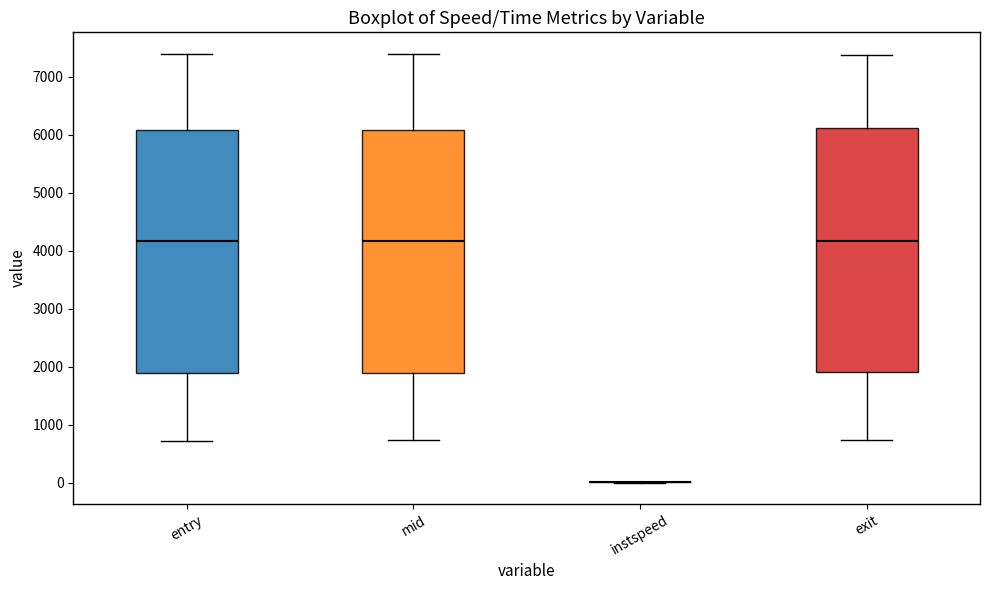

Where is the lower edge of the box for exit on the y-axis? The values are not printed on the chart, so give them approximately, as read against the axis.

1900